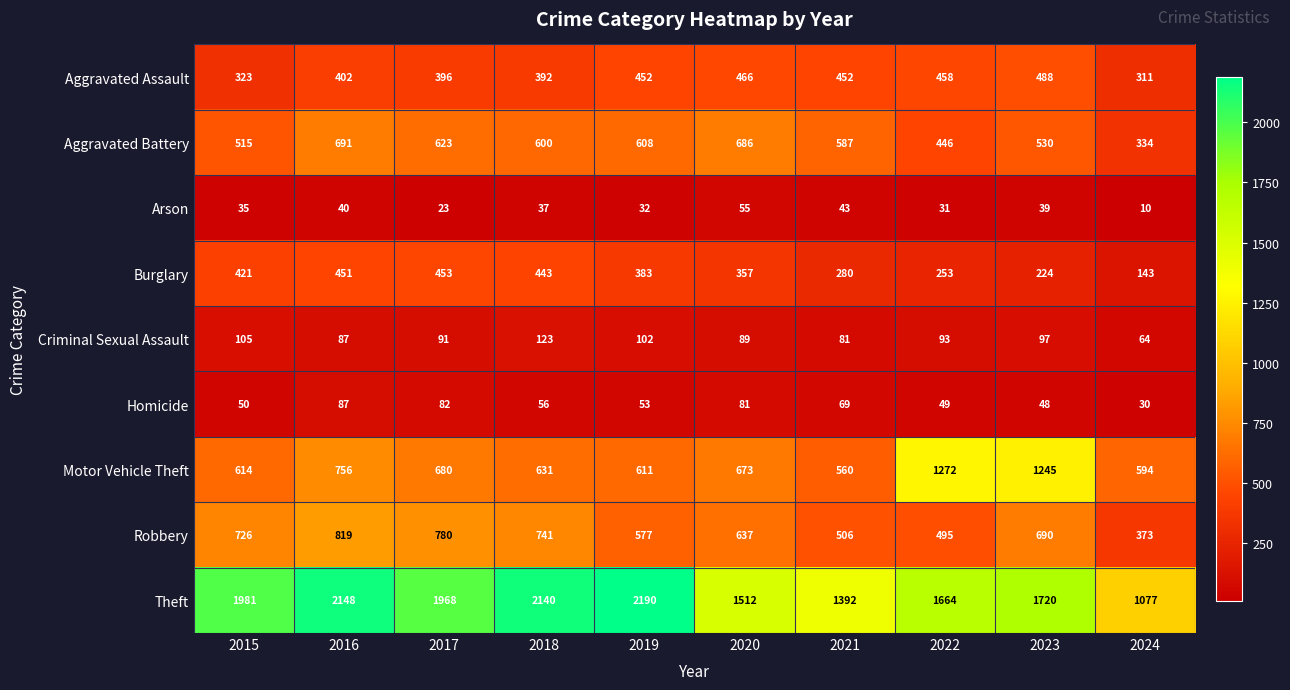

What is the smallest value displayed?

10